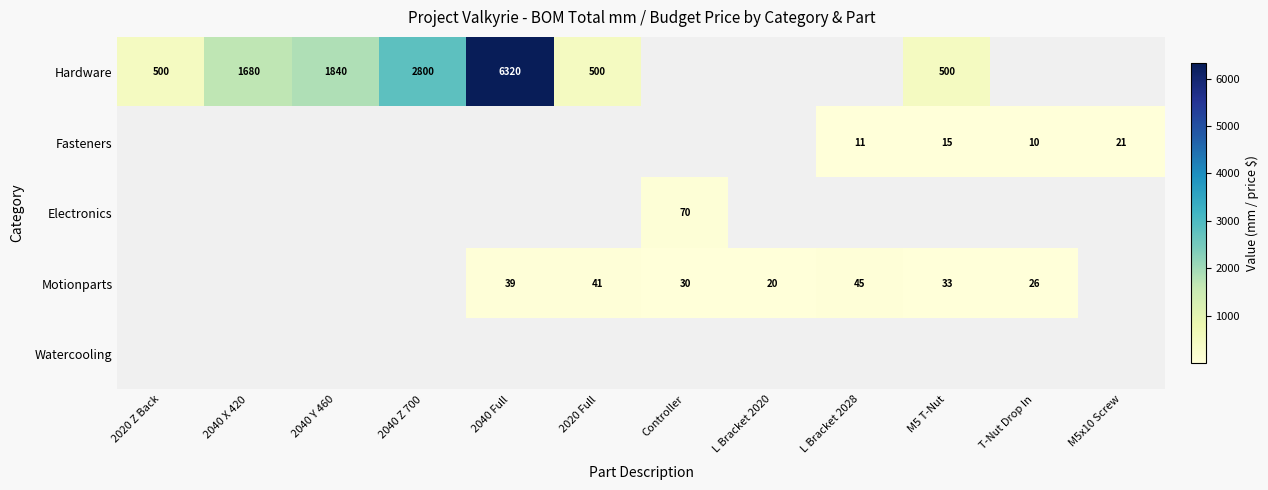

What is the difference between the Motionparts values at 2020 Full and L Bracket 2028?

4